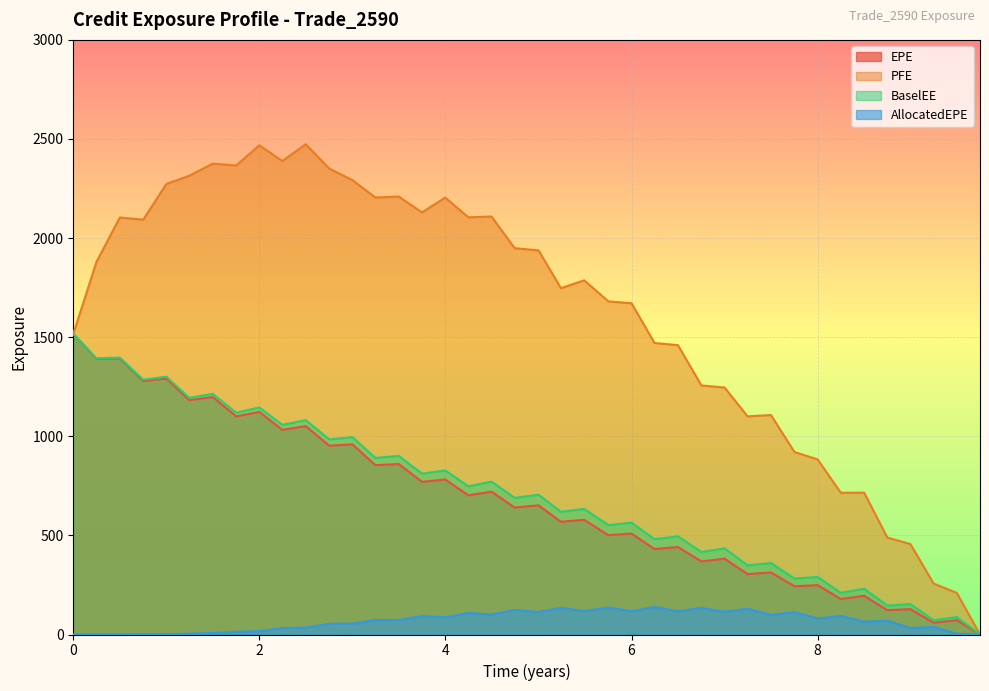

Reading left to right, transcribe all the data shown in this chart.

EPE: 1516.4	1391.2	1392.9	1279.1	1291.3	1182.1	1198.1	1100.5	1123.1	1032.5	1051.4	952.5	959.4	854.3	859.8	770.2	782.0	702.3	720.8	640.6	651.7	568.7	578.7	501.0	509.2	431.3	441.3	368.6	382.4	305.0	312.9	243.5	248.8	179.0	195.0	122.5	128.0	59.4	72.5	0.0
PFE: 1516.4	1879.6	2104.0	2093.0	2272.9	2314.7	2375.5	2366.3	2468.2	2388.8	2473.5	2351.1	2292.4	2204.9	2209.4	2129.6	2204.5	2104.9	2108.8	1949.2	1938.0	1747.3	1787.1	1680.7	1671.1	1470.9	1459.8	1256.5	1246.2	1100.6	1107.2	920.7	883.3	715.3	715.5	489.1	456.1	256.8	209.8	0.0
BaselEE: 1516.4	1393.3	1397.2	1285.6	1300.9	1194.1	1214.2	1118.9	1145.5	1057.6	1081.6	984.2	995.6	890.9	901.2	811.2	827.8	747.5	771.4	689.4	705.3	618.9	633.6	551.9	564.2	480.9	495.3	416.3	434.7	349.0	360.4	282.3	290.3	210.3	230.7	146.0	153.4	71.7	88.2	0.0
AllocatedEPE: 0.0	0.0	0.0	0.8	1.4	4.5	6.9	13.6	16.9	32.4	34.8	53.7	55.1	73.0	73.3	92.6	86.8	108.5	100.5	124.1	113.2	134.8	117.7	136.7	117.6	139.0	117.1	134.5	114.8	130.3	98.5	113.0	80.7	94.1	64.3	69.4	32.9	37.8	3.7	0.0